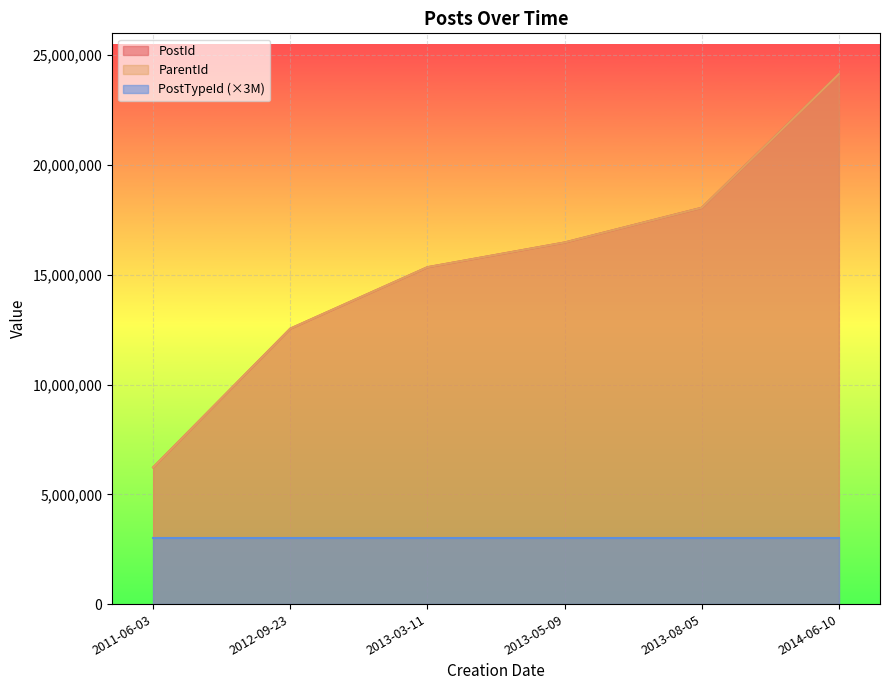

What is the total value across all series at 2011-06-03?

12454258